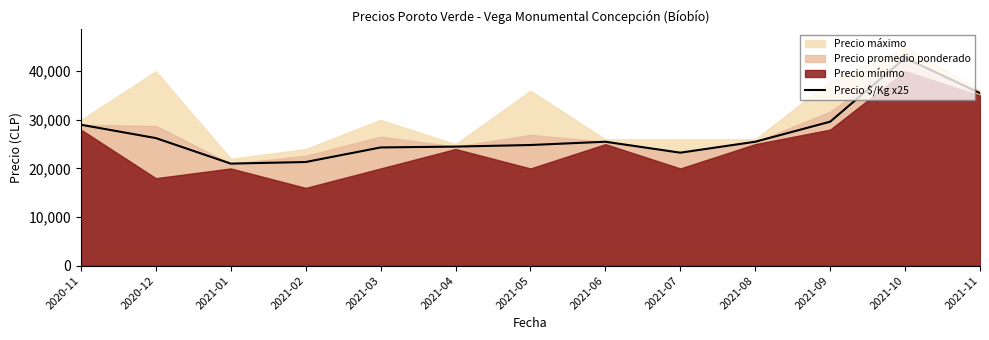

What is the lowest value of the Precio $/Kg x25 series?

21000